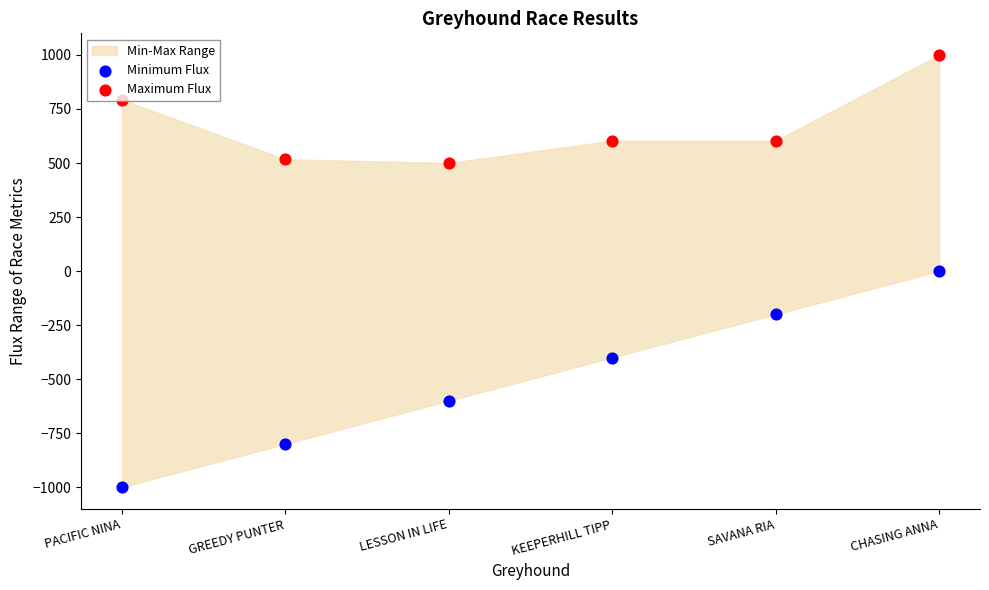

What is the total value across all series at CHASING ANNA?

1000.0